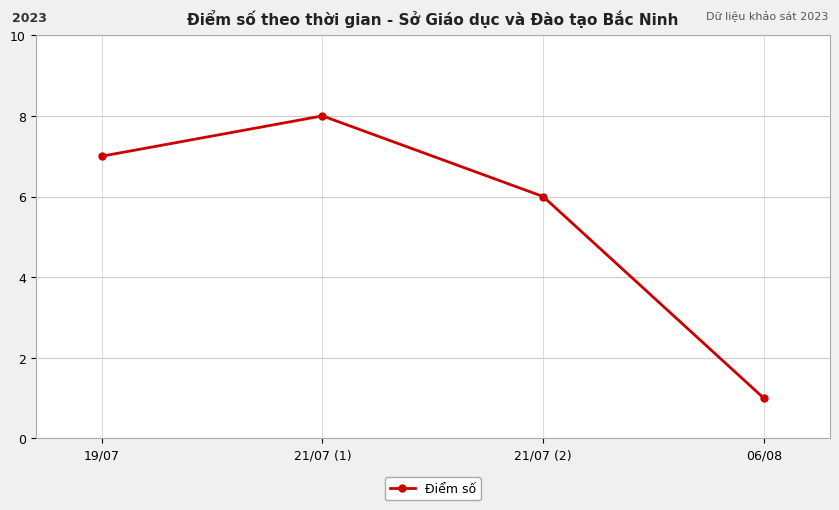

What is the ratio of the value at 21/07 (1) to the value at 06/08?

8.0